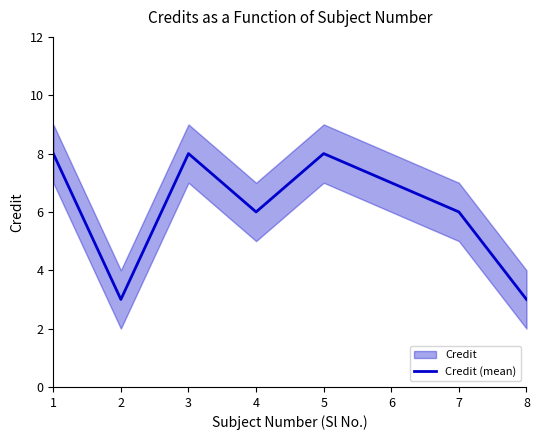

List the labels in order of value, smallest first.

2, 8, 4, 7, 6, 1, 3, 5